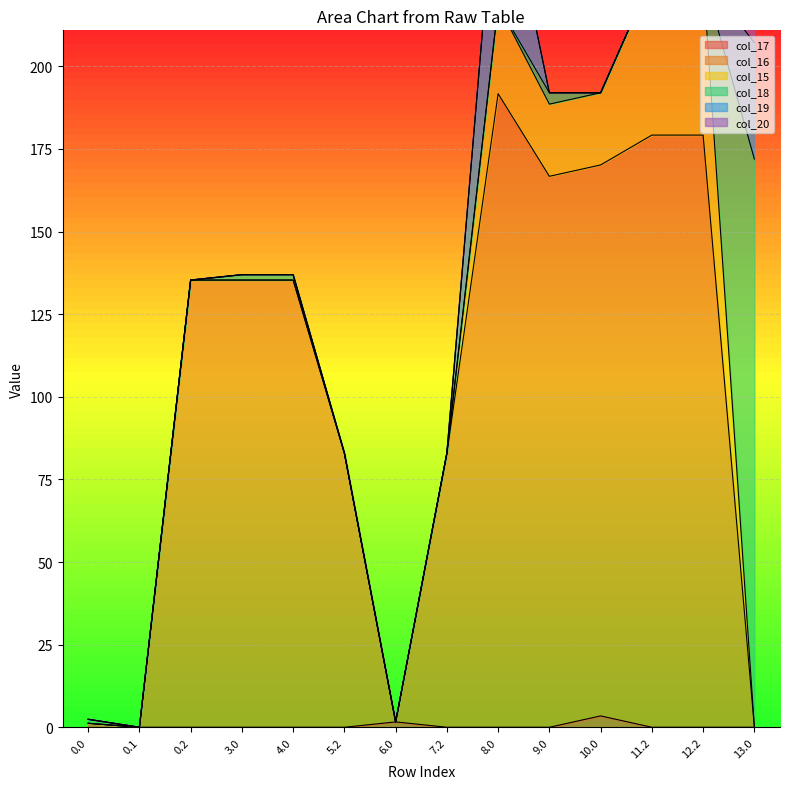

True or false: col_17 and col_20 intersect in this chart.

False